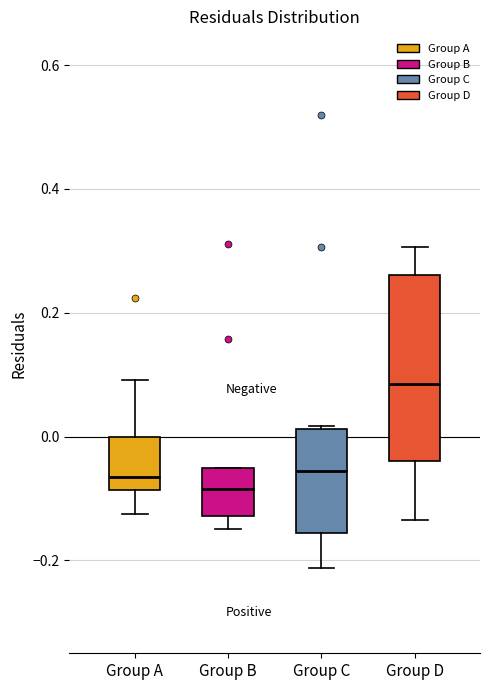

Which box's median line is the highest?

Group D